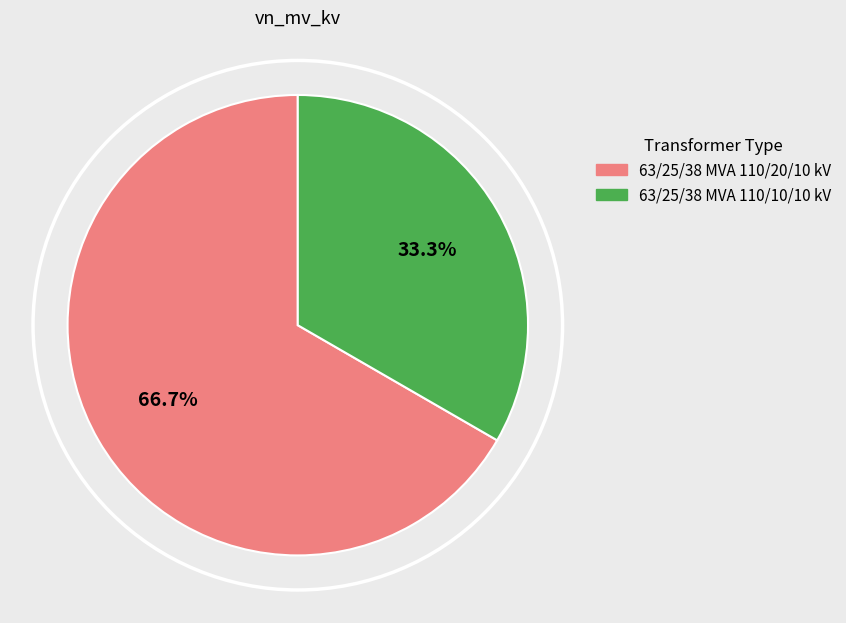

How many segments does this pie chart have?

2